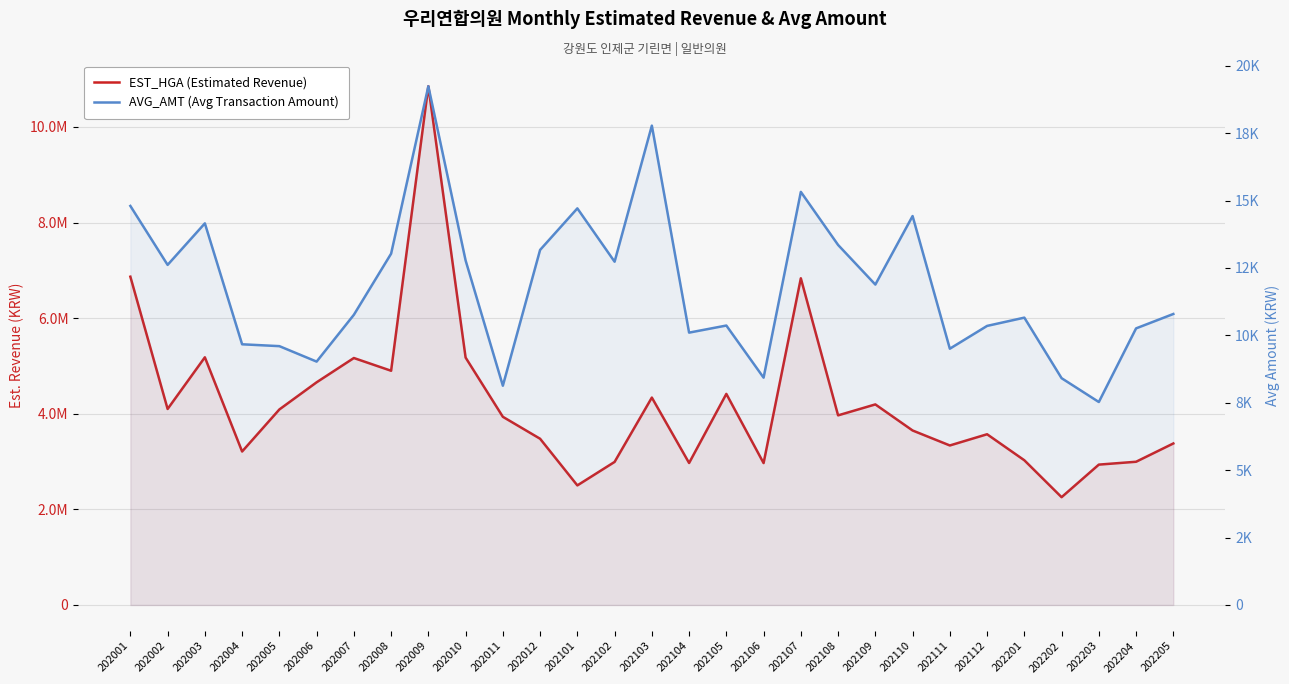

True or false: EST_HGA (Estimated Revenue) has more than 2 points higher than both neighbors.

True